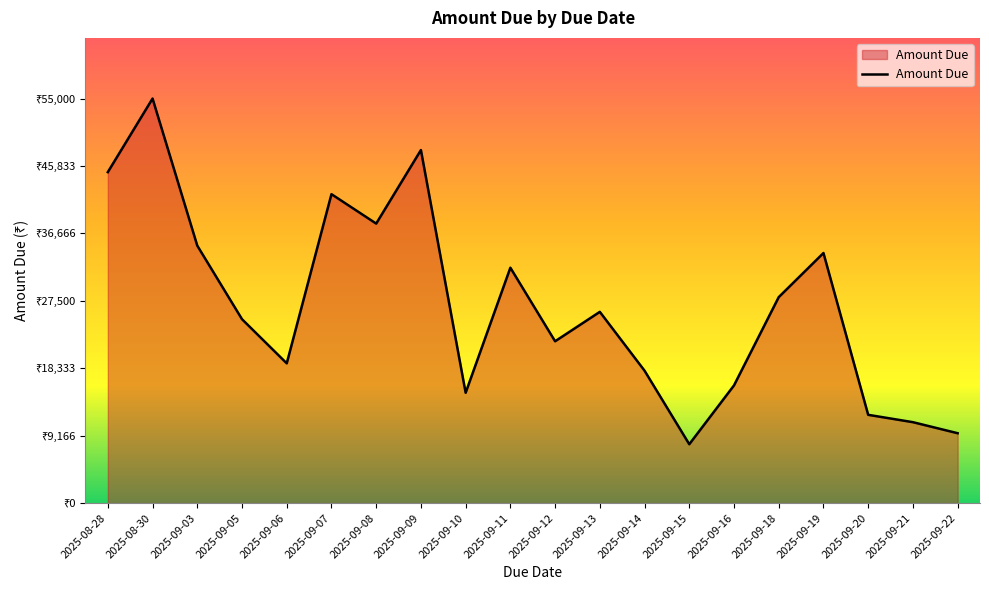

Which category has the lowest value across all series?

2025-09-15